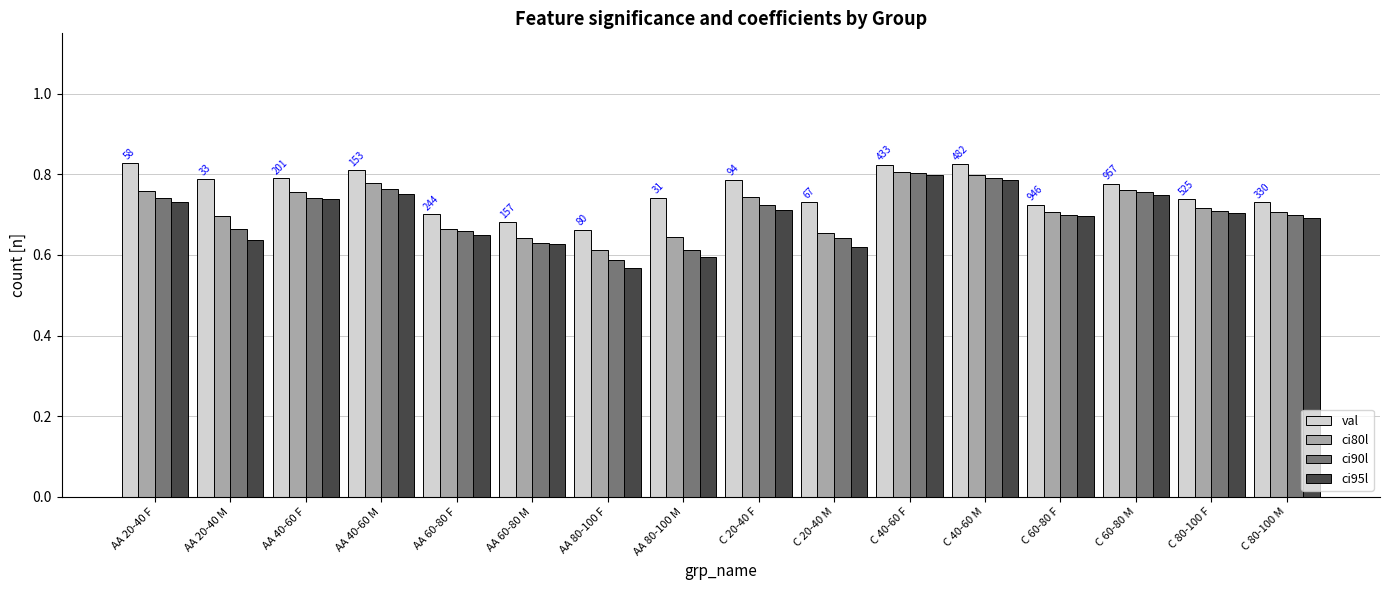

Which series has the widest spread of values?

ci95l